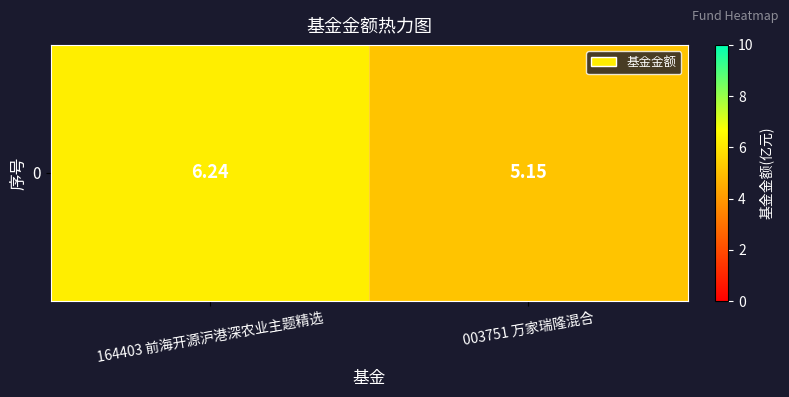

What is the change in value from 164403 前海开源沪港深农业主题精选 to 003751 万家瑞隆混合?

-1.1